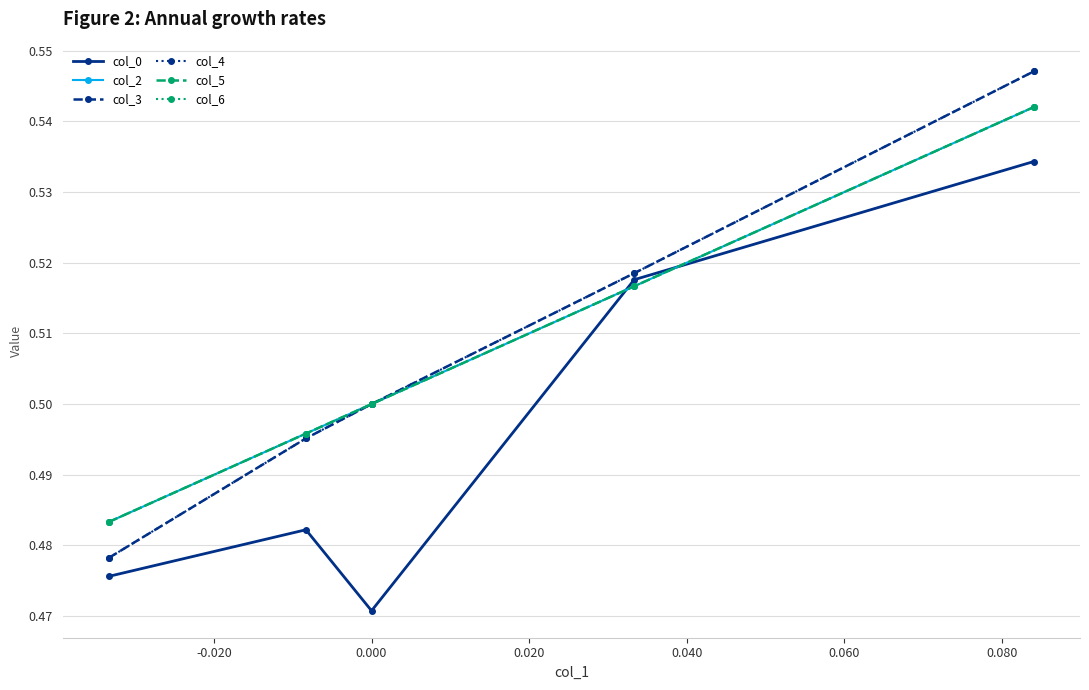

True or false: col_0 and col_3 cross at least once.

False